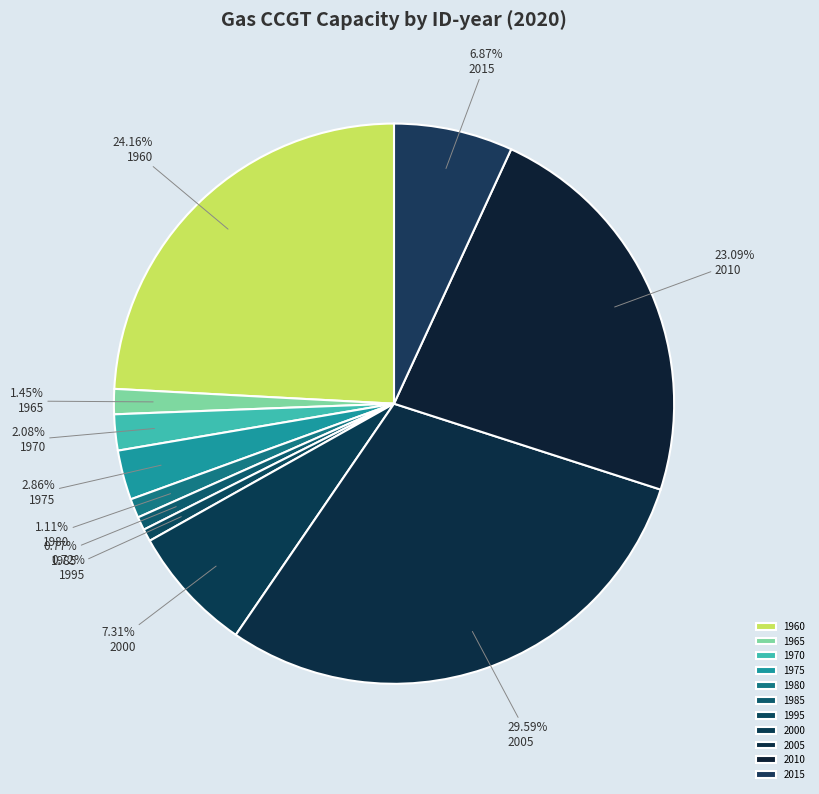

How many slices are in this pie chart?

11